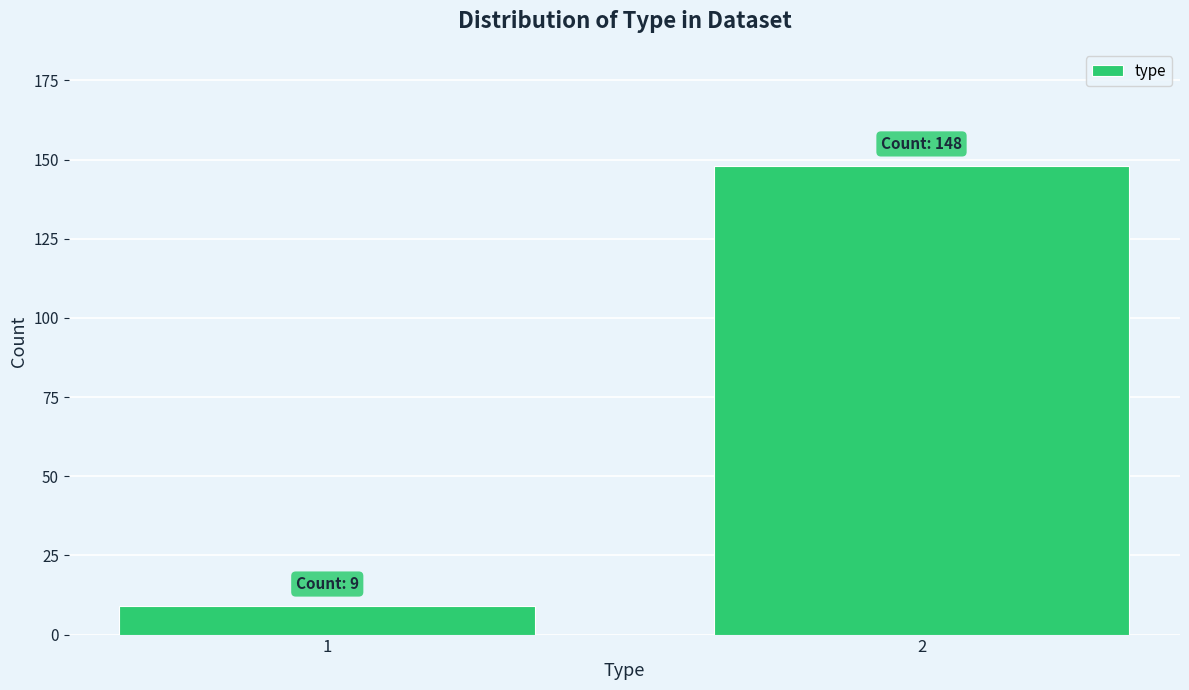

Reading left to right, what are all the values shown in this chart?

1=9	2=148